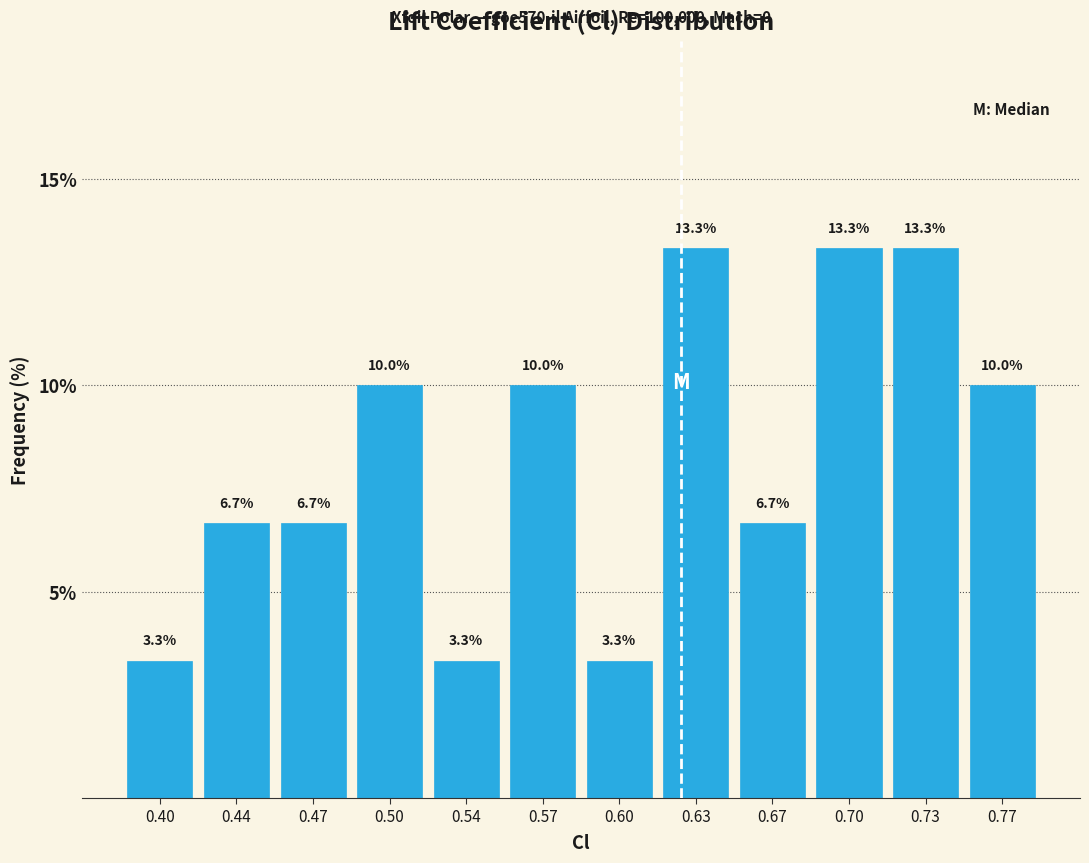

Reading right to left, list all the values displayed in this chart.

0.77=10.0	0.73=13.3	0.70=13.3	0.67=6.7	0.63=13.3	0.60=3.3	0.57=10.0	0.54=3.3	0.50=10.0	0.47=6.7	0.44=6.7	0.40=3.3